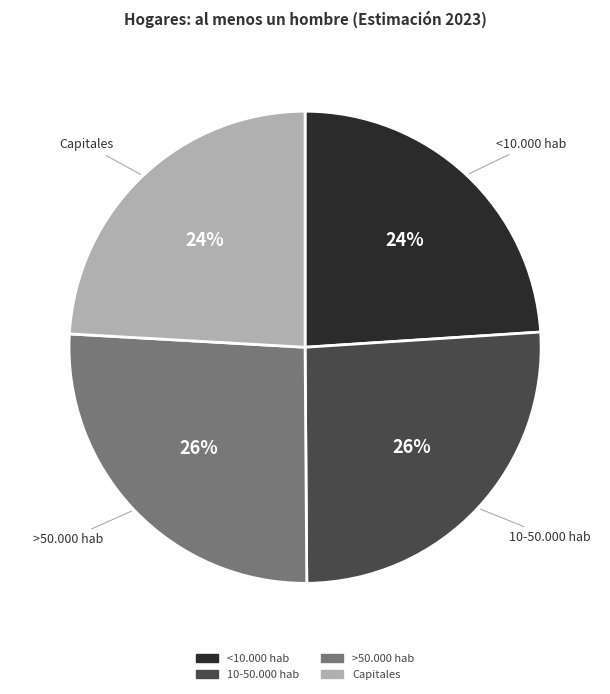

Count the number of slices in the pie.

4